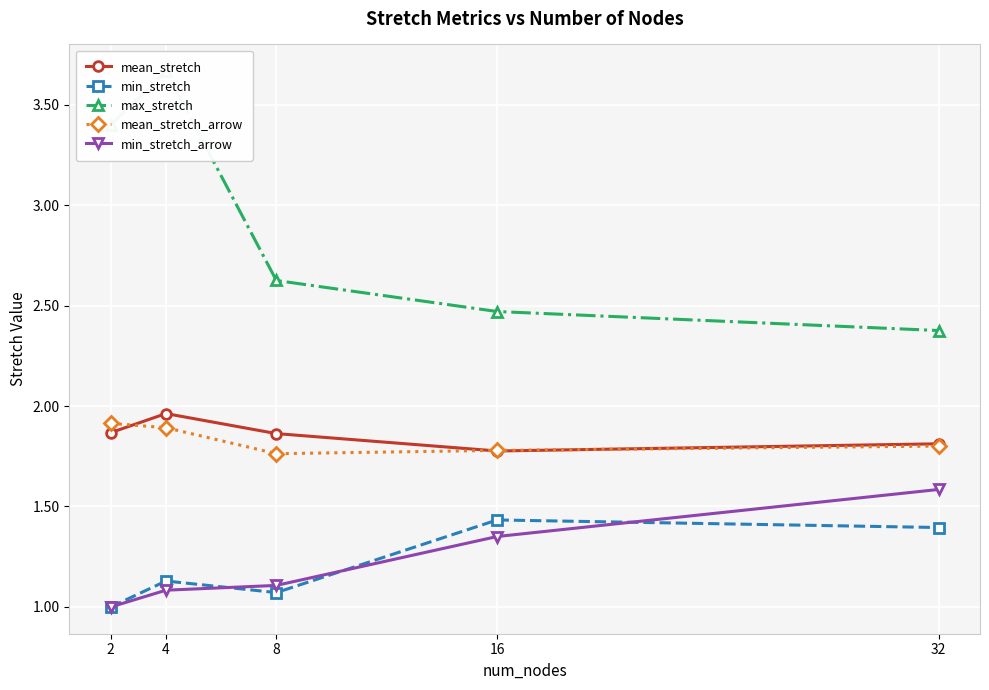

List the labels in order of min_stretch_arrow value, smallest first.

2, 4, 8, 16, 32